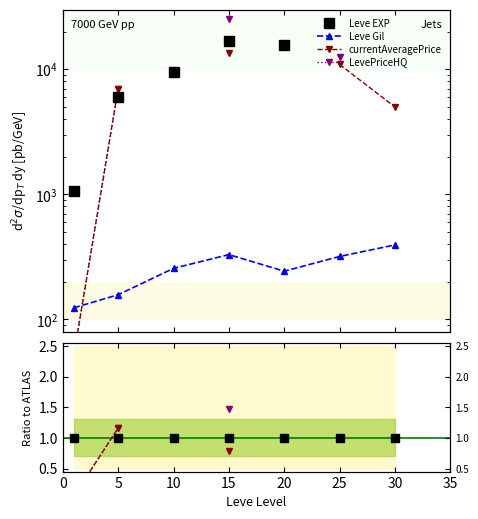

Is this an area chart (filled region under the line)?

No